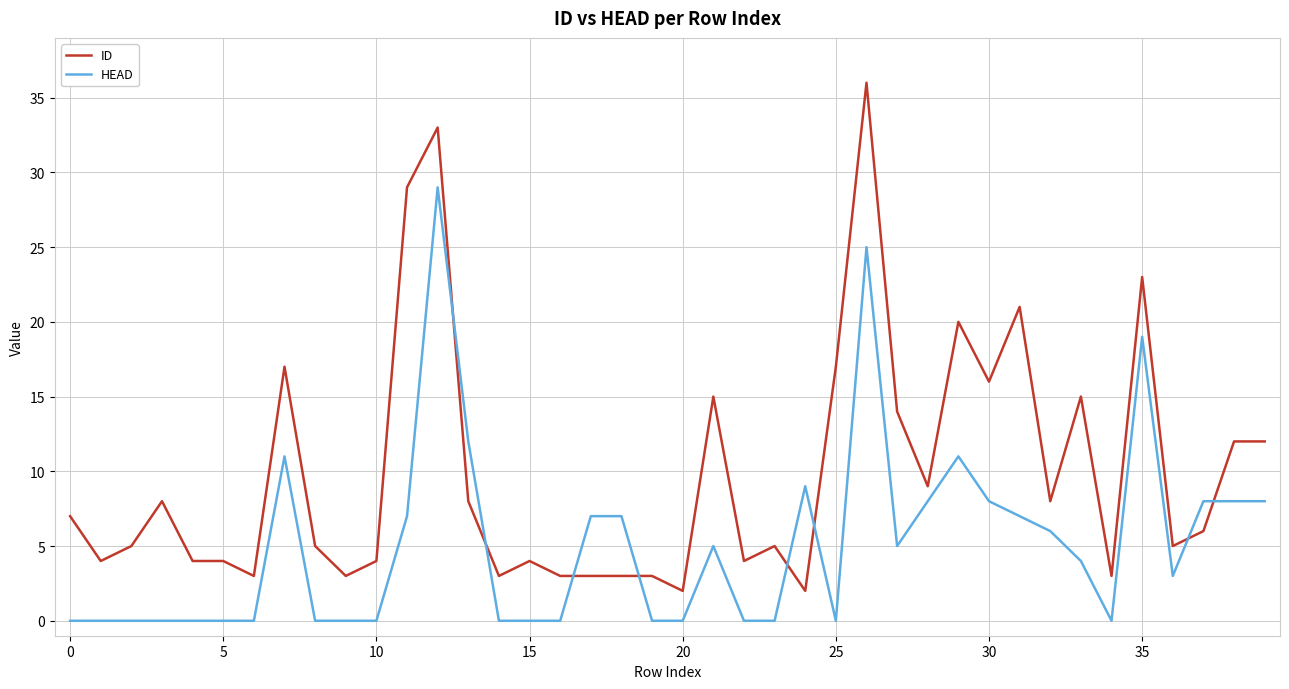

What is the maximum value for HEAD?

29